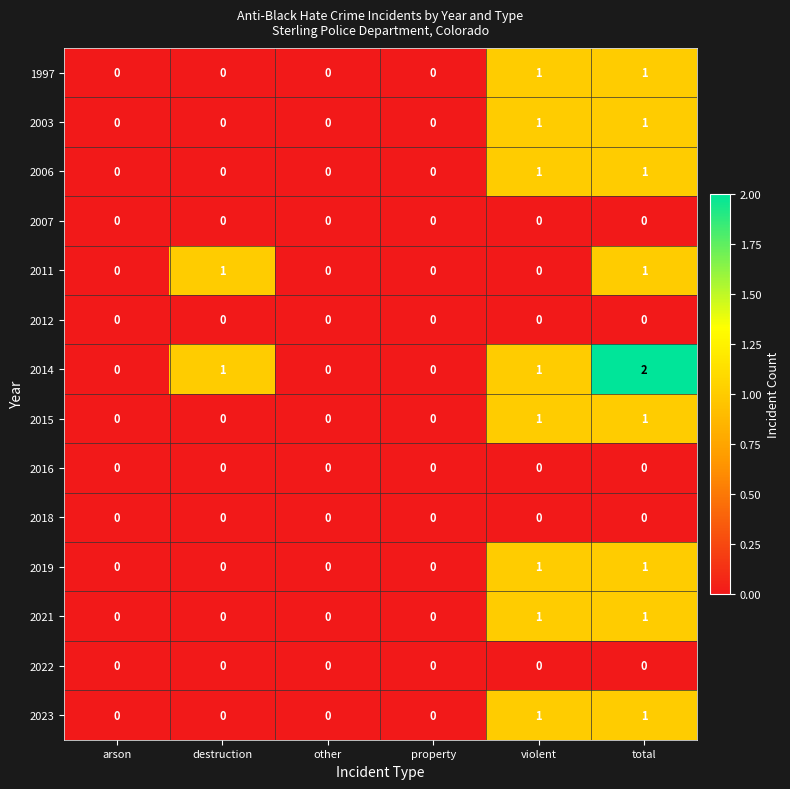

How many data points does each series have?

6